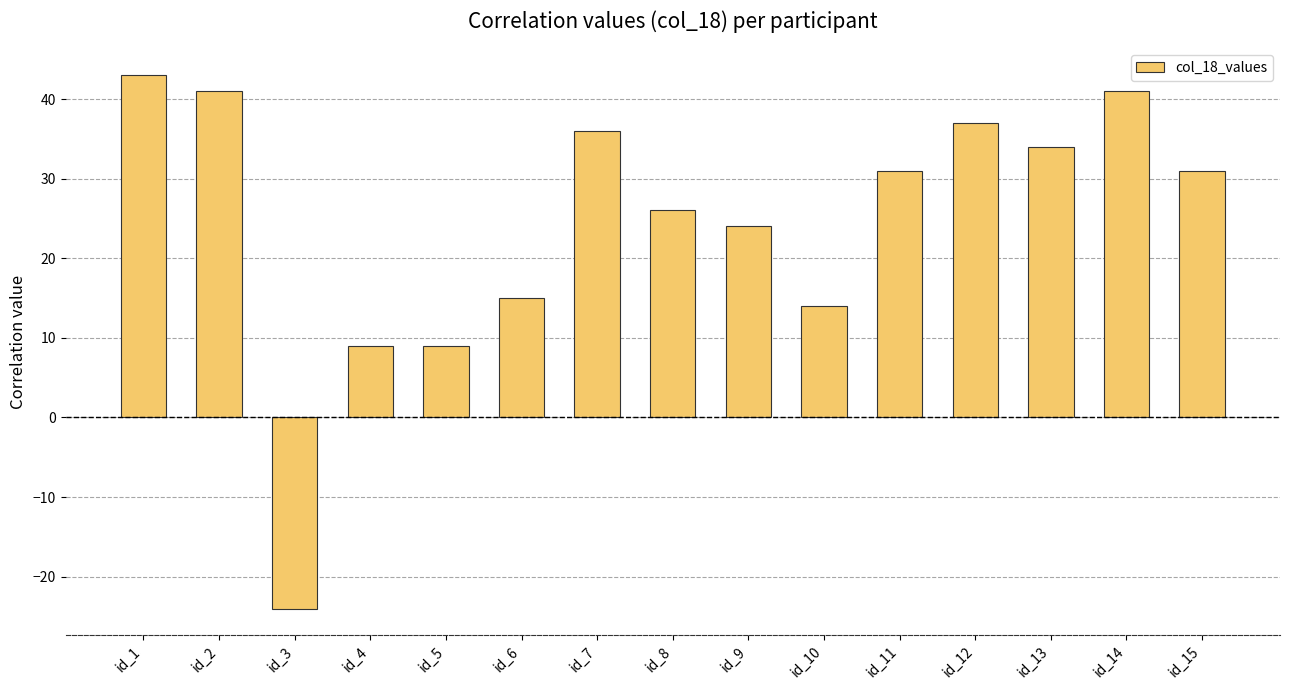

Reading right to left, transcribe all the data shown in this chart.

id_15=31	id_14=41	id_13=34	id_12=37	id_11=31	id_10=14	id_9=24	id_8=26	id_7=36	id_6=15	id_5=9	id_4=9	id_3=-24	id_2=41	id_1=43